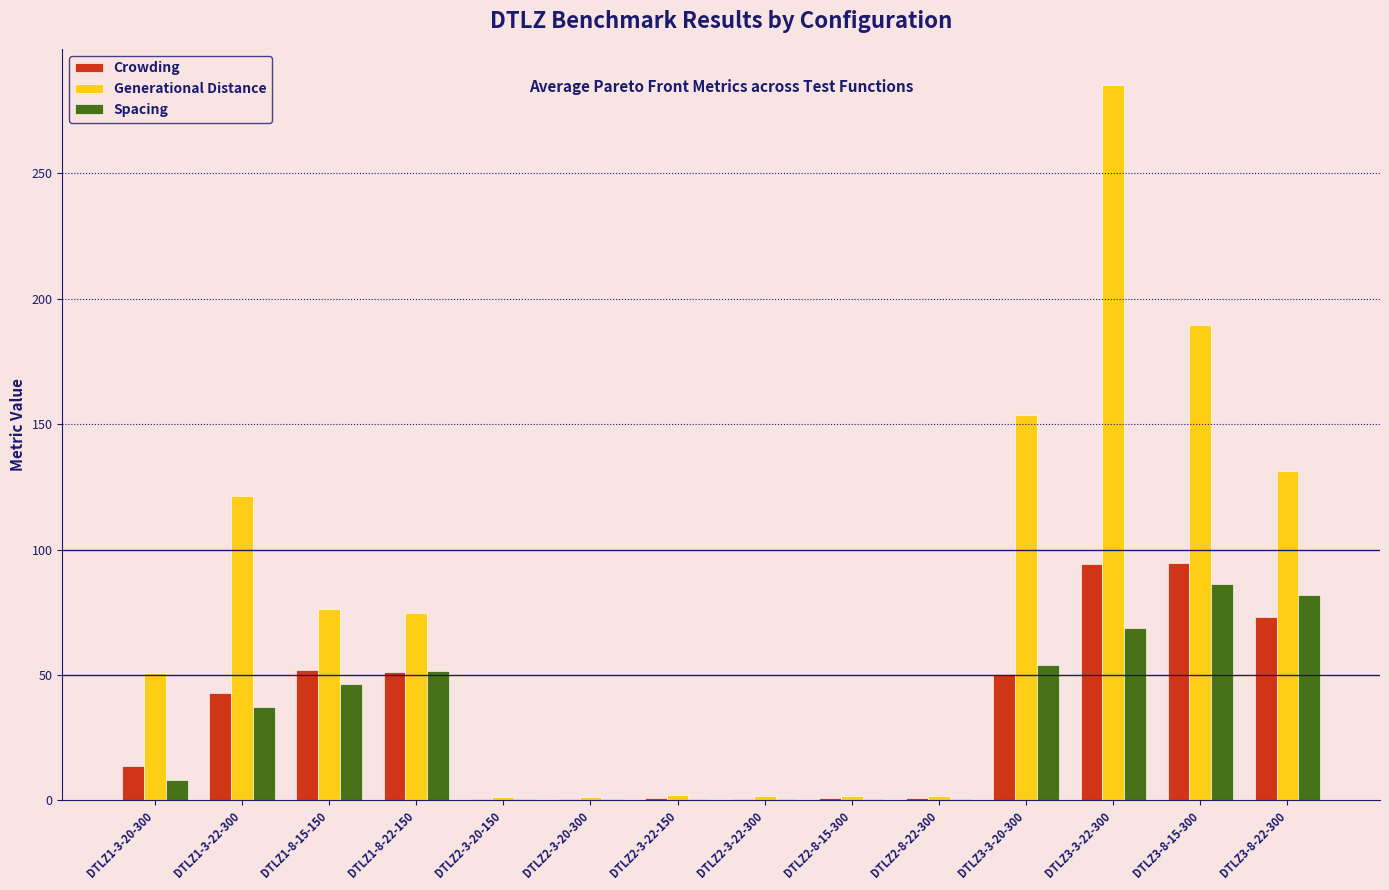

The Generational Distance series shows 1.6 at DTLZ2-3-22-300. True or false?

True